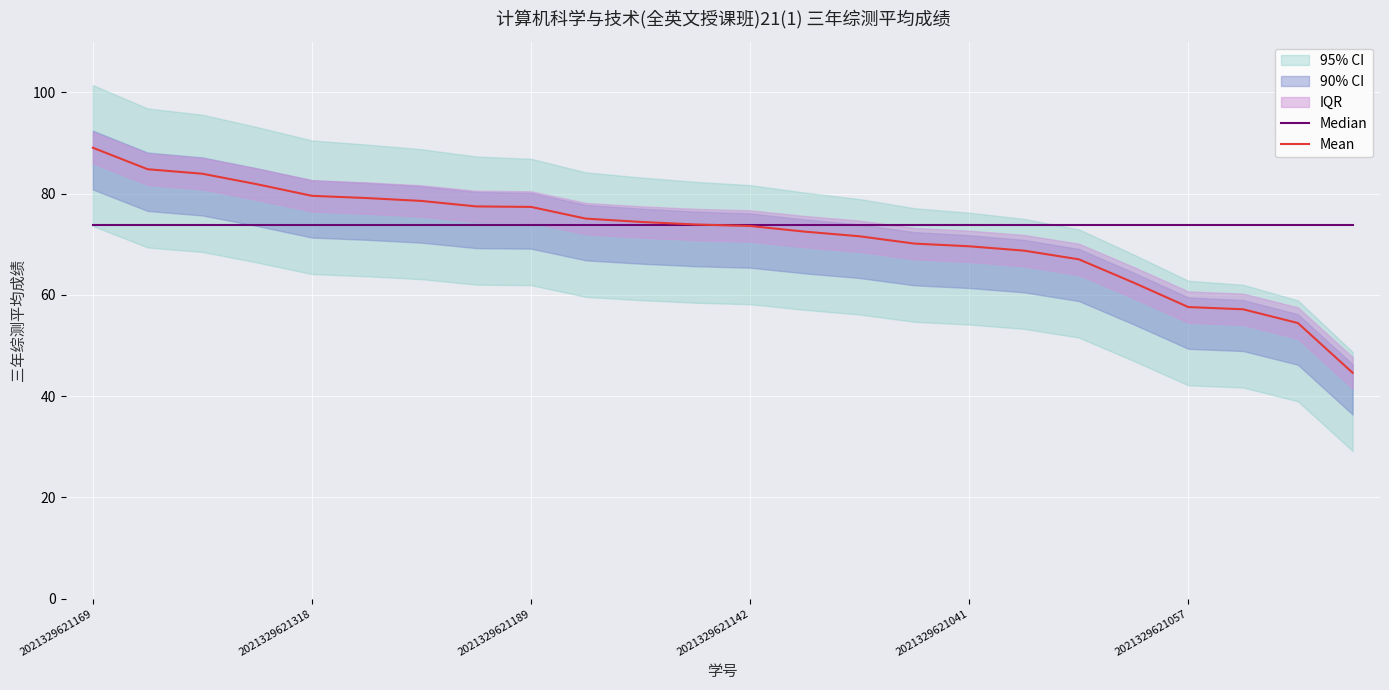

Rank the series by their average value, from highest to lowest.

Median, Mean